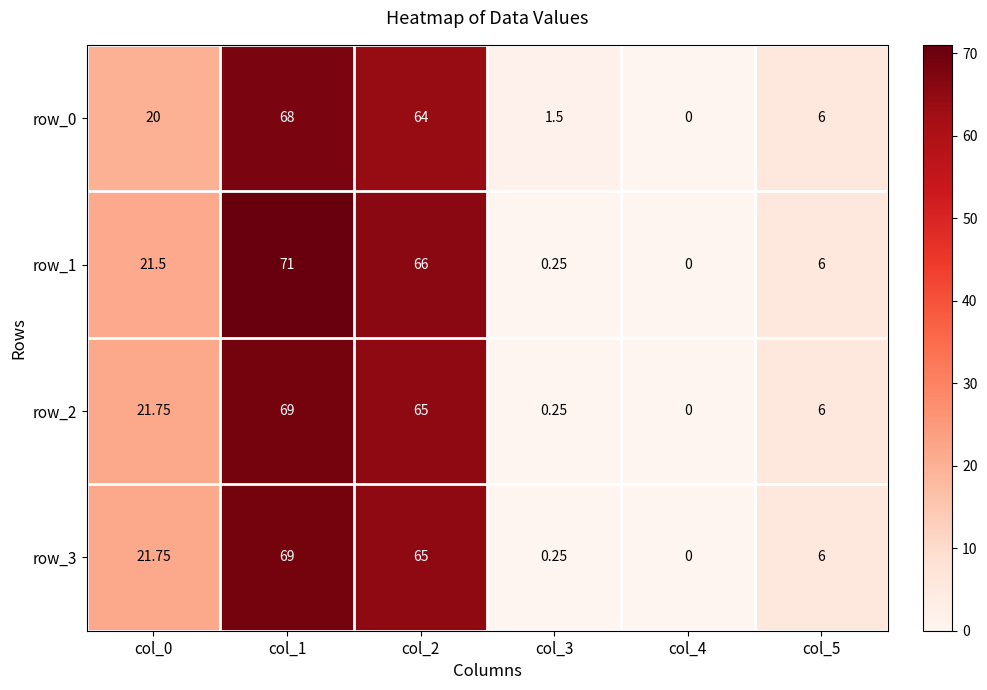

What is the difference between the maximum and minimum values in the row_0 series?

68.0